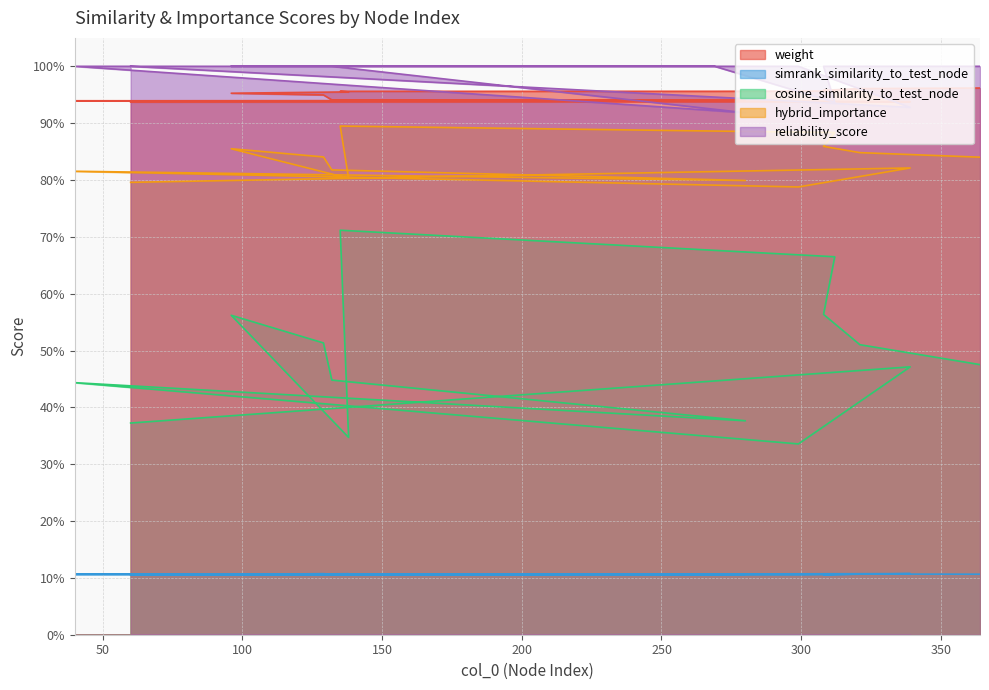

Which series has the largest total across all categories?

reliability_score